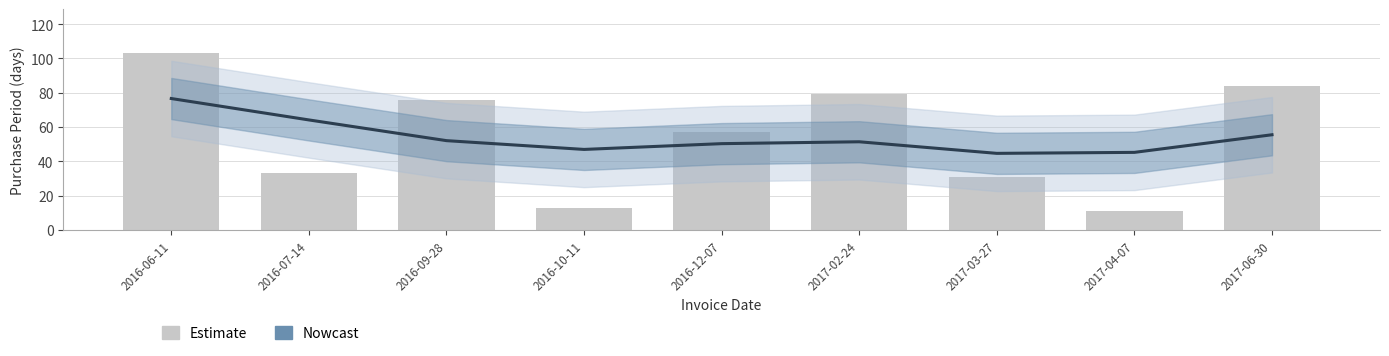

Is the value of Estimate at 2017-02-24 greater than the value of Nowcast at 2016-06-11?

Yes